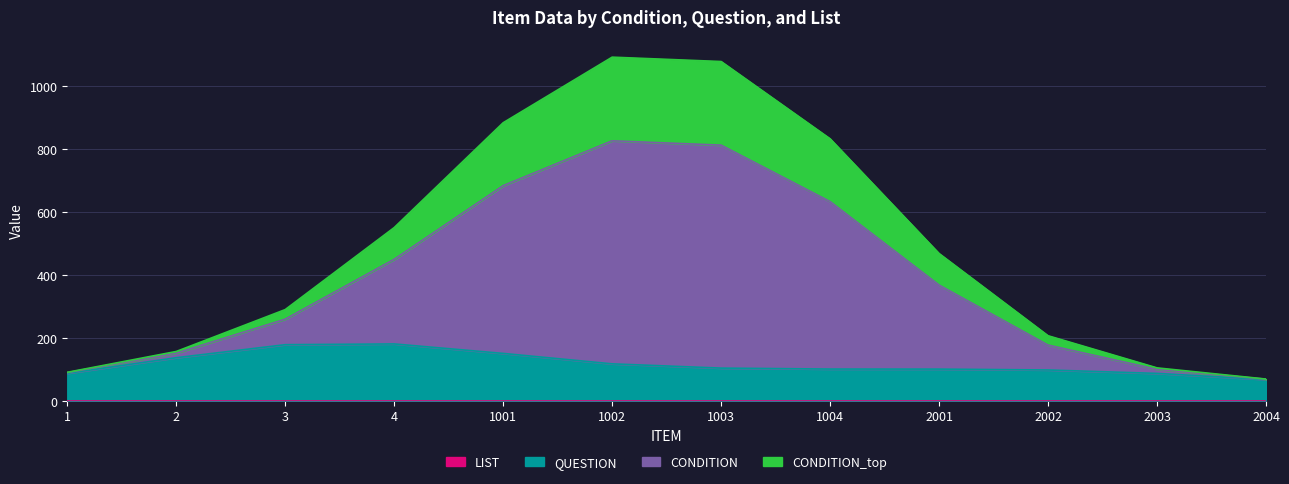

At how many categories does at least one series exceed 501?

4